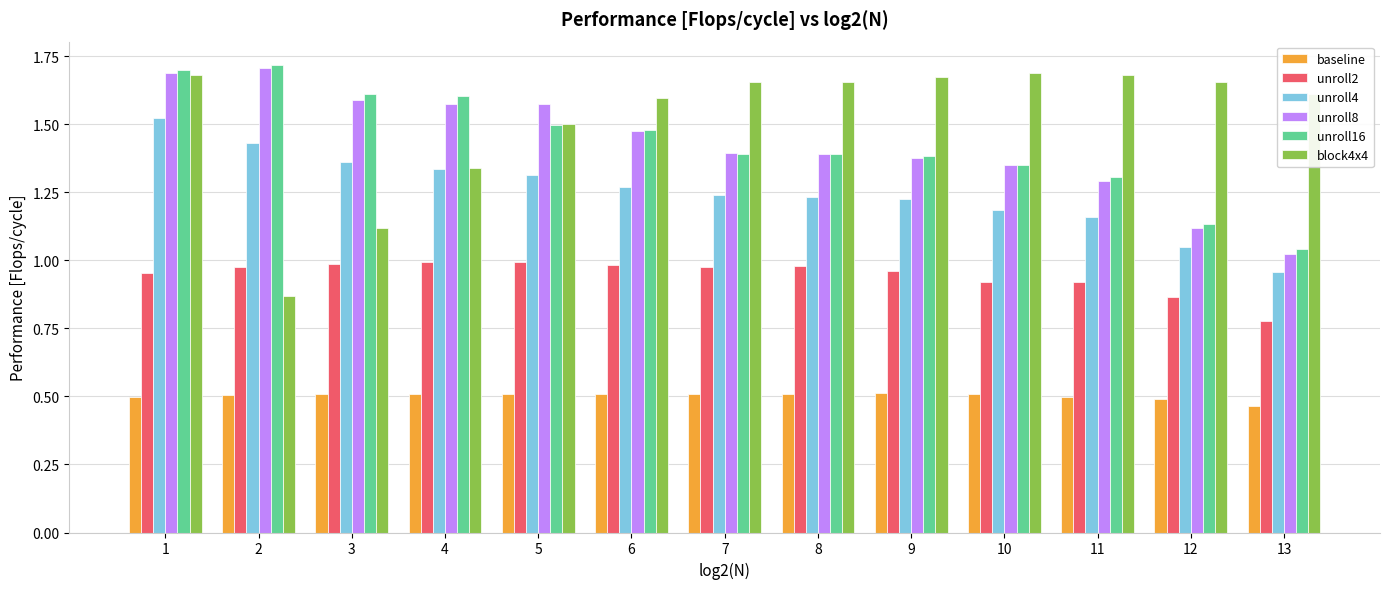

What is the difference between the second highest and second lowest values in the unroll8 series?

0.6